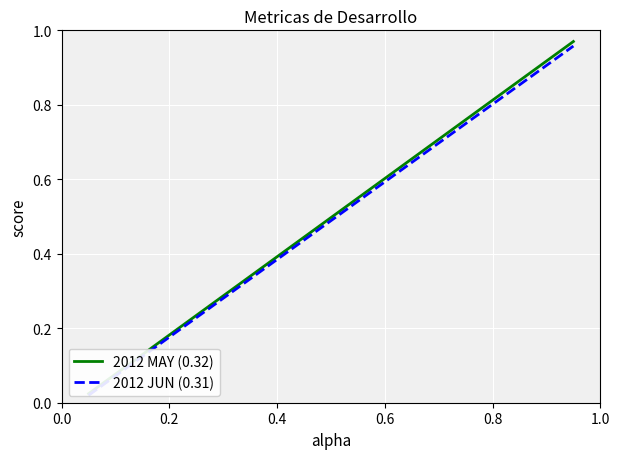

Is the value of 2012 JUN (0.31) at 0.4 greater than the value of 2012 MAY (0.32) at 10?

No